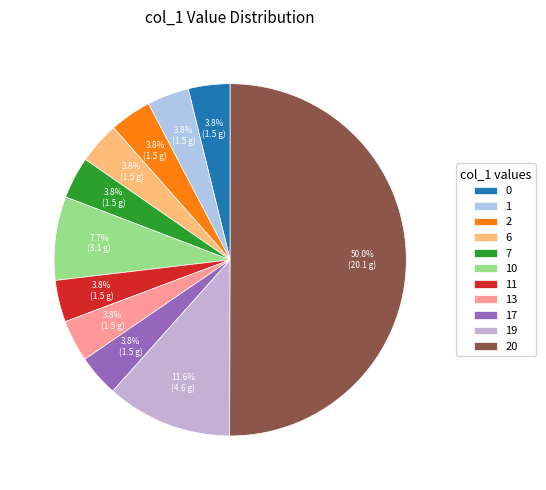

Which category has the biggest portion of the pie?

20